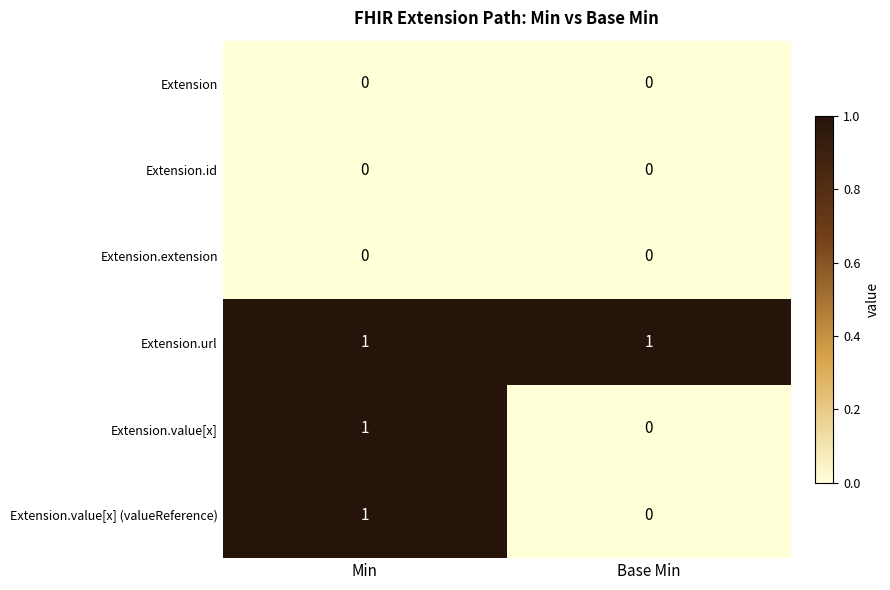

At how many categories does at least one series exceed 0?

2